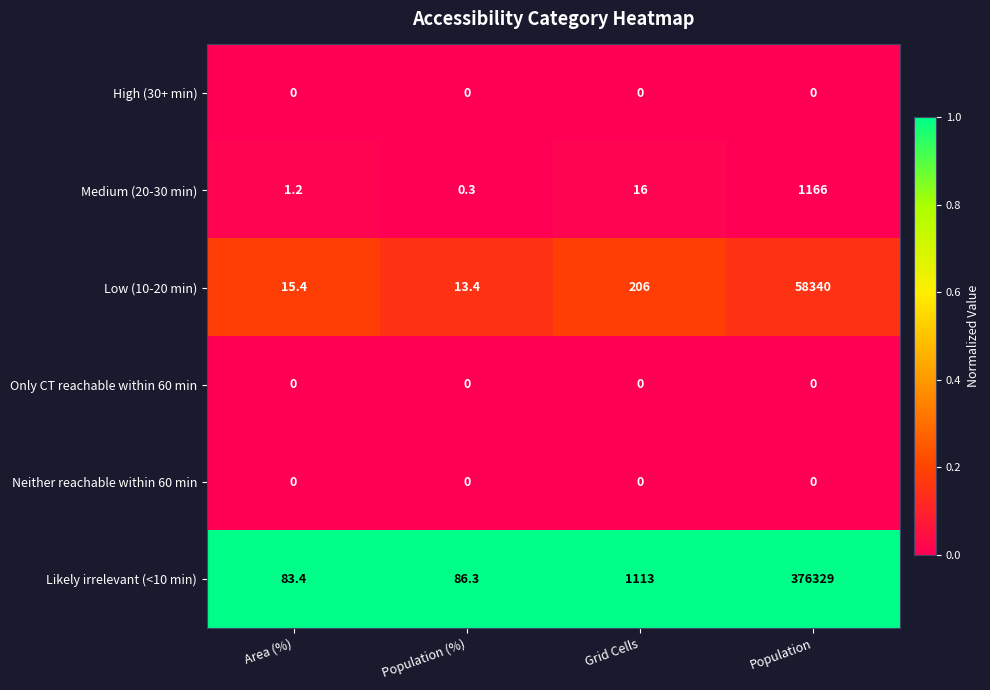

What is the spread (max minus min) of values at Population (%)?

86.3